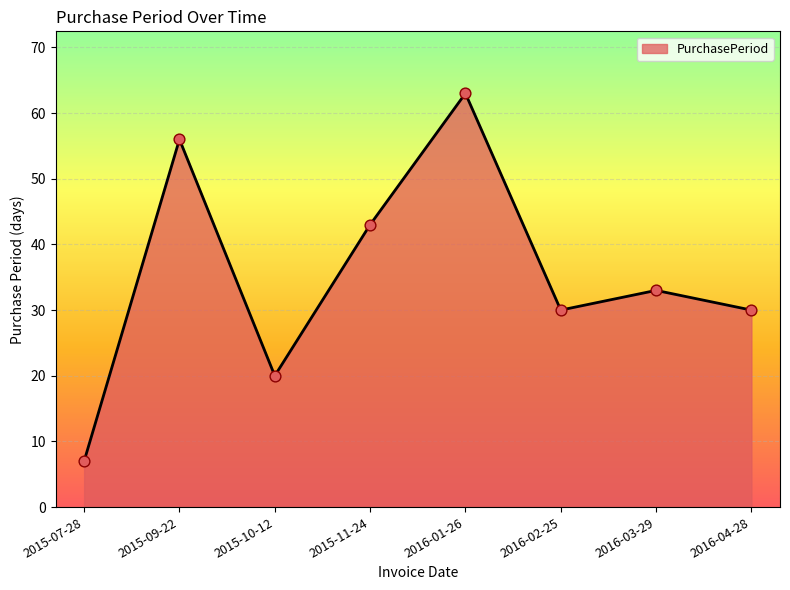

Which has a higher value, 2015-09-22 or 2015-07-28?

2015-09-22